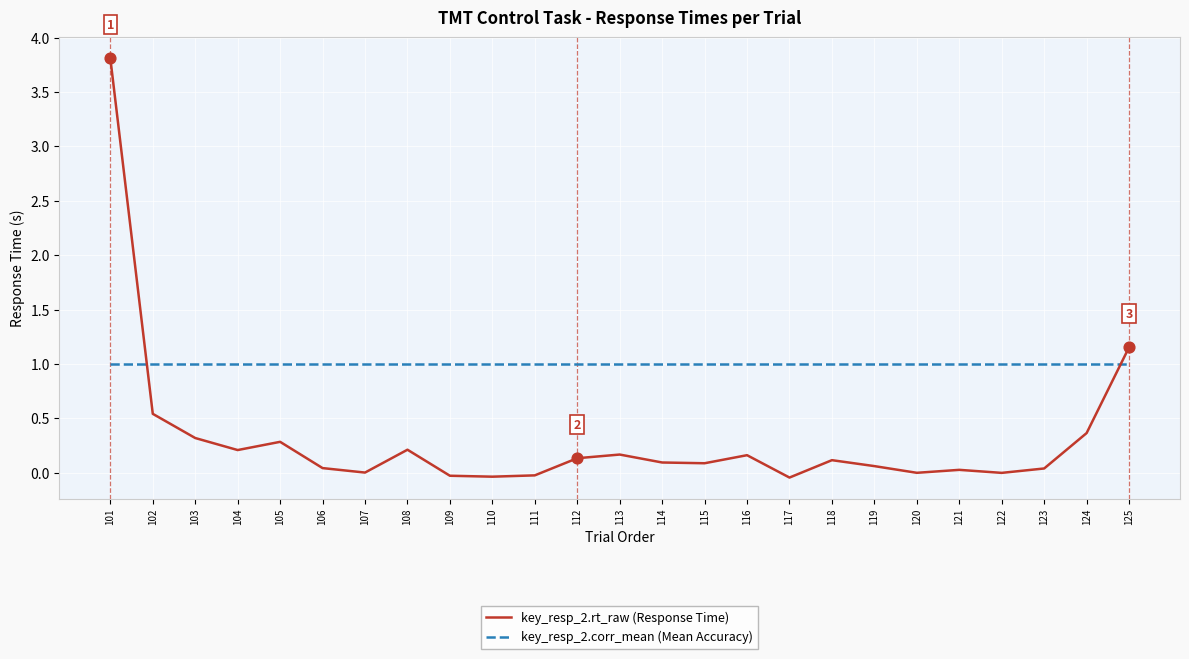

Which series has the largest total across all categories?

key_resp_2.corr_mean (Mean Accuracy)